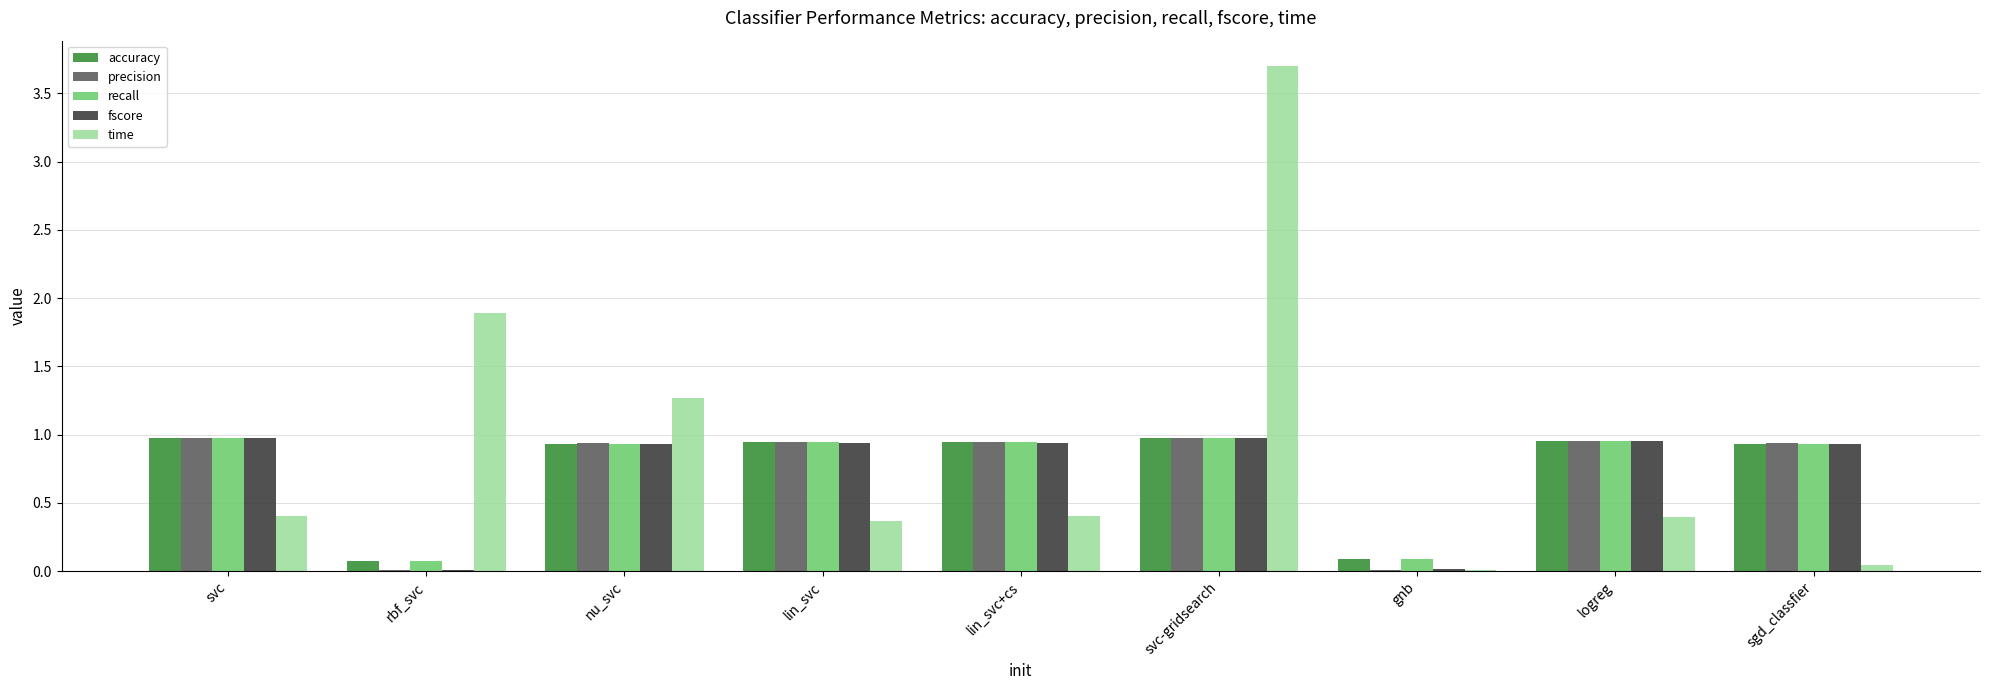

The accuracy series shows 0.9 at lin_svc. True or false?

True